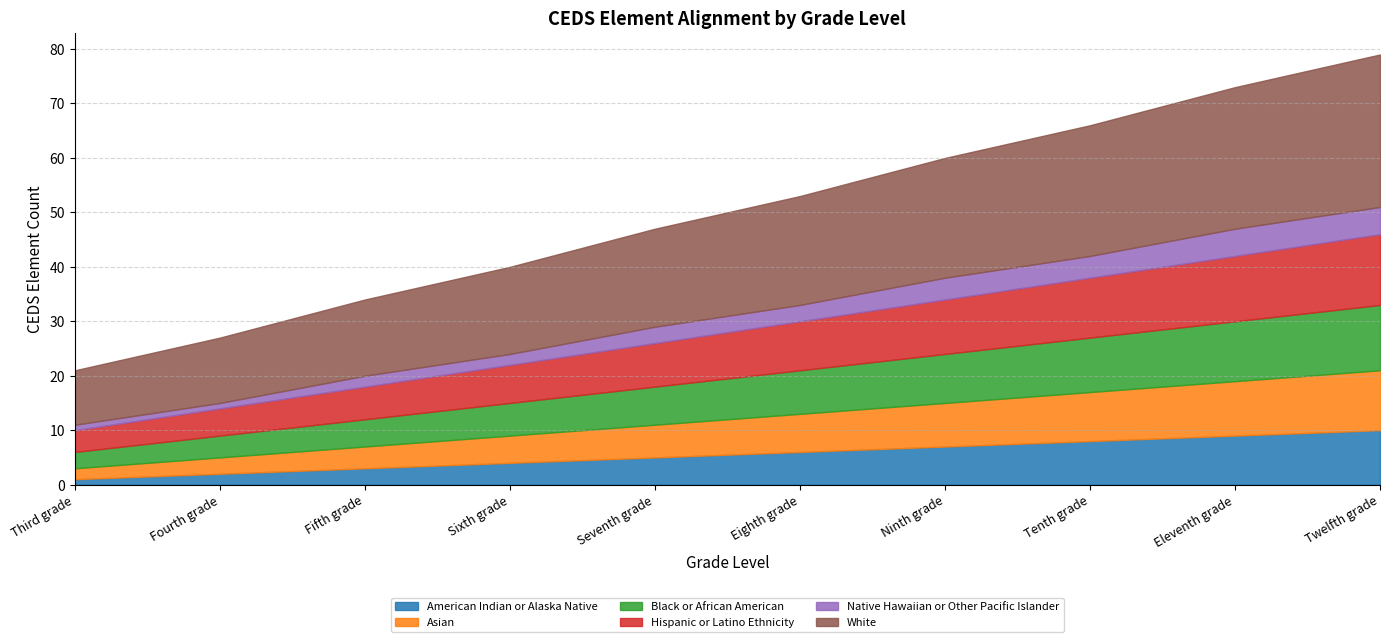

What is the difference between the second highest and minimum values in the Native Hawaiian or Other Pacific Islander series?

4